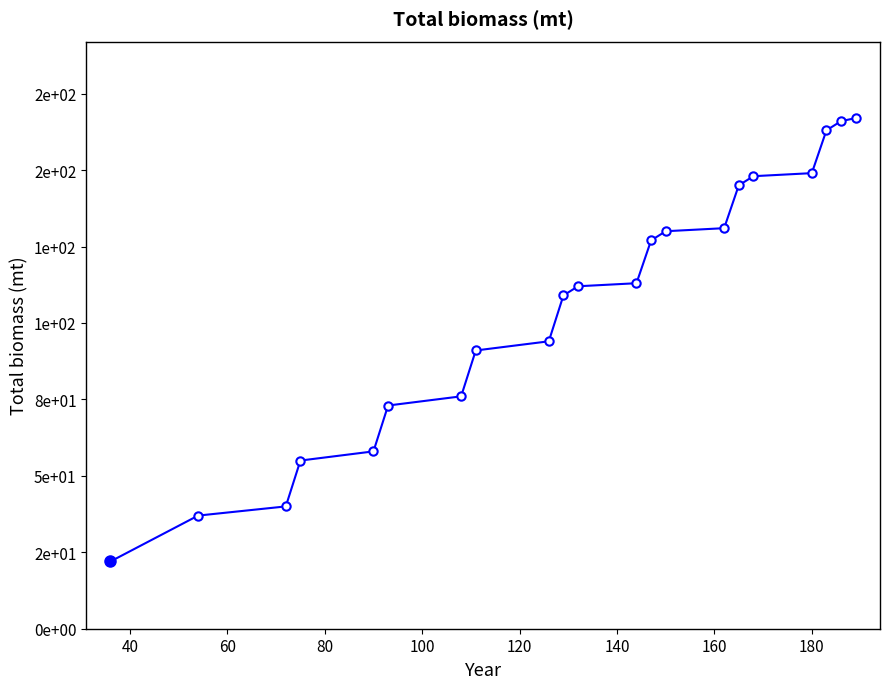

Is this an area chart (filled region under the line)?

No